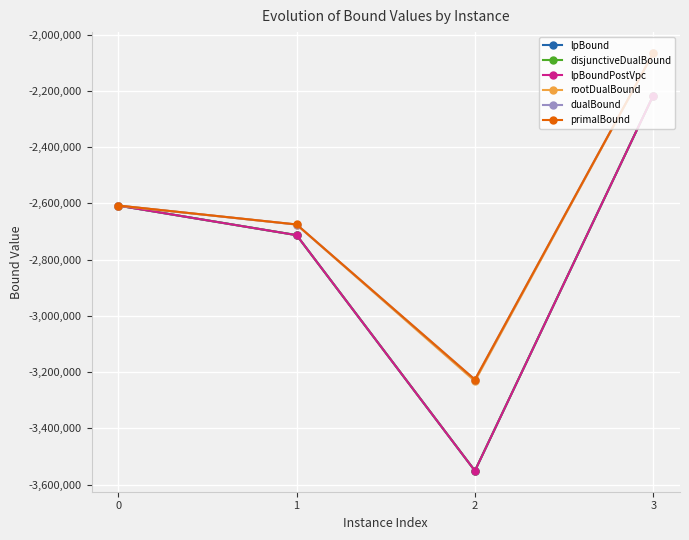

At which category does the chart reach its minimum across all series?

2